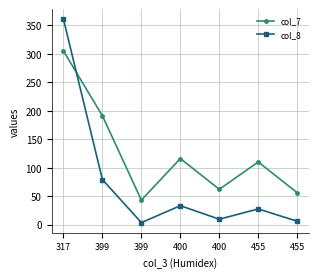

Which series has the largest range (max minus min)?

col_8